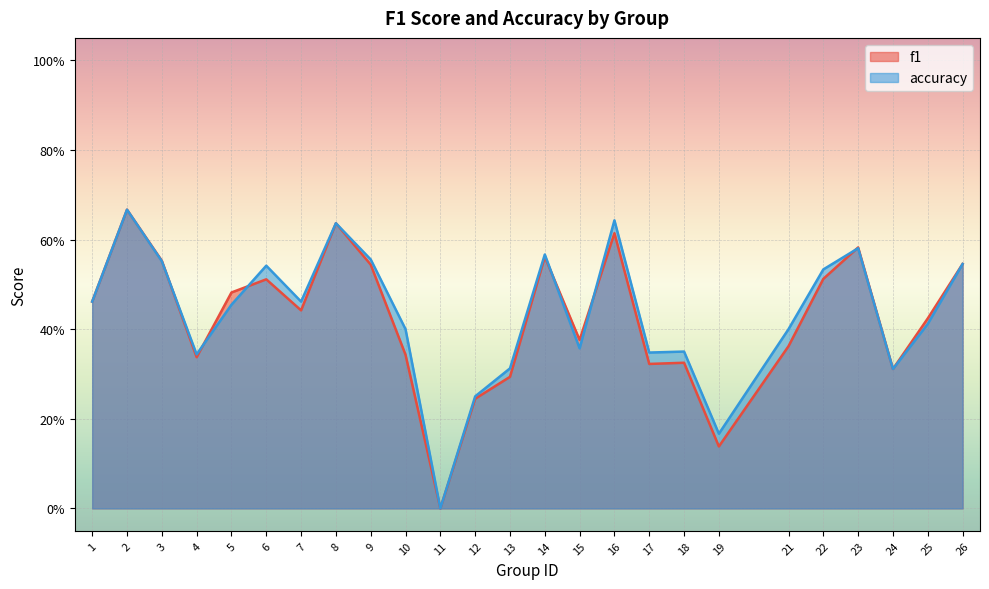

What is the sum of all f1 values?

10.6